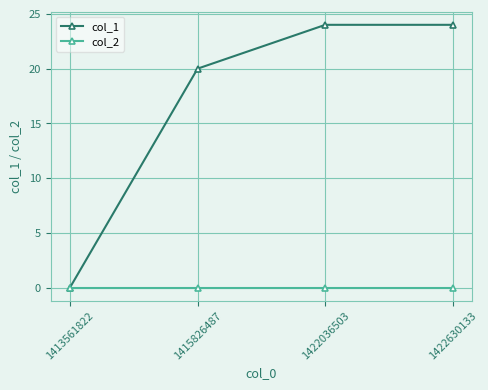

Which category has the lowest value in the col_1 series?

1413561822